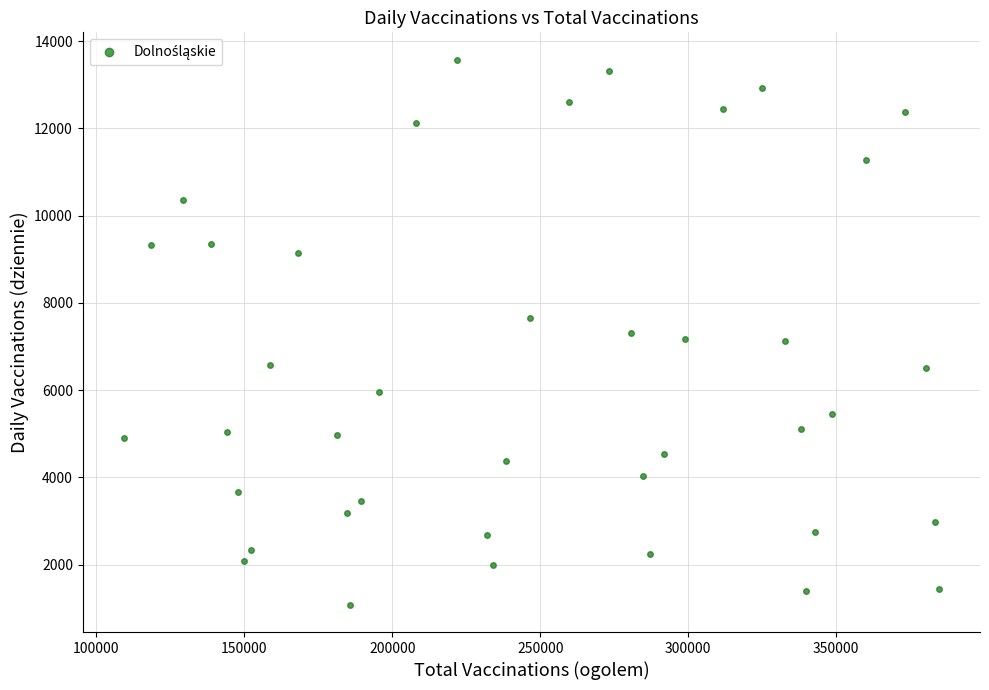

What is the range of Y values (max minus min)?

12498